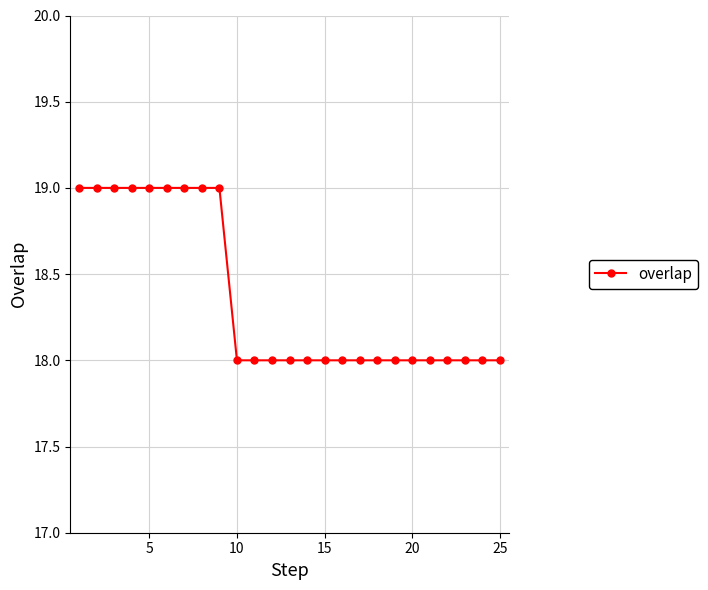

What is the average value?

18